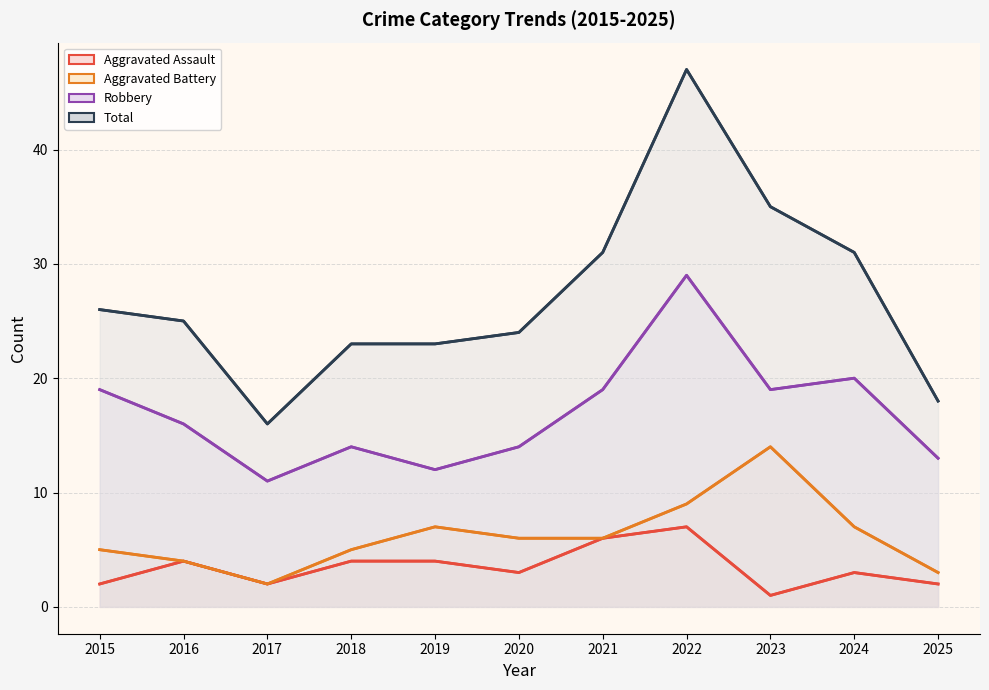

True or false: Total has a value of 10 at 2018.

False